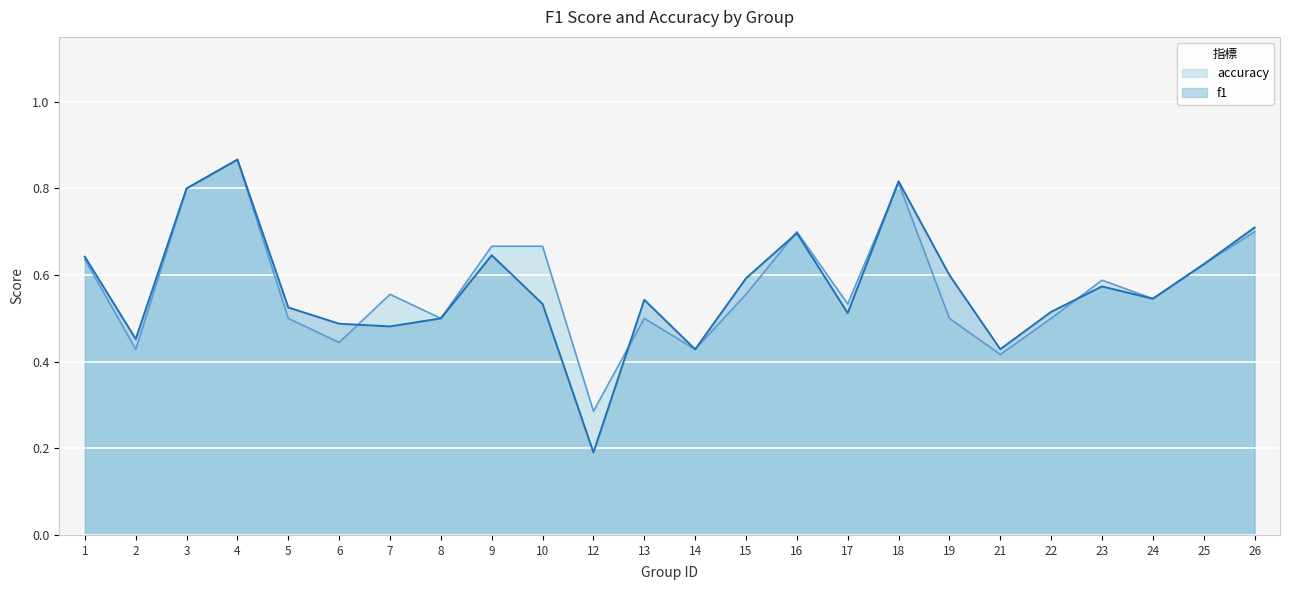

What is the maximum value for f1?

0.9